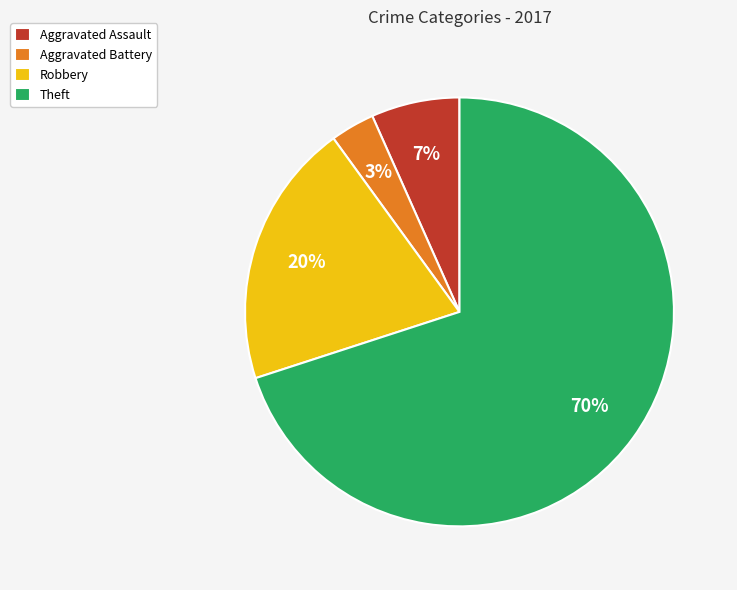

True or false: Aggravated Assault accounts for 15% of the total.

False